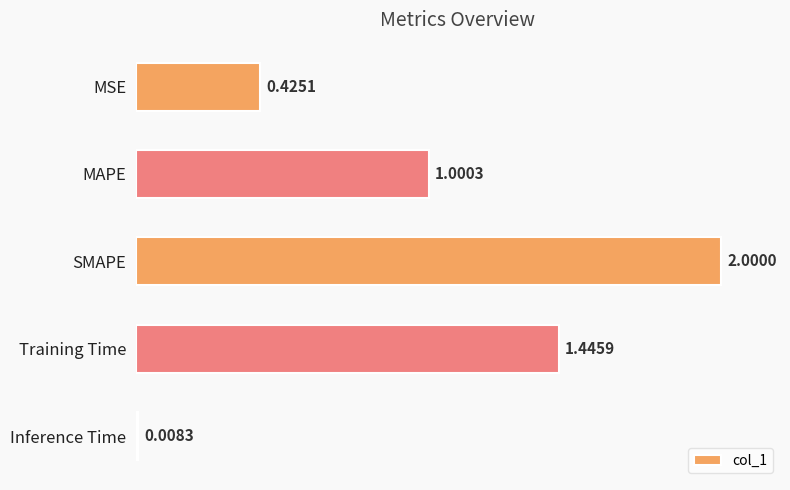

Which category has the highest value across all series?

SMAPE